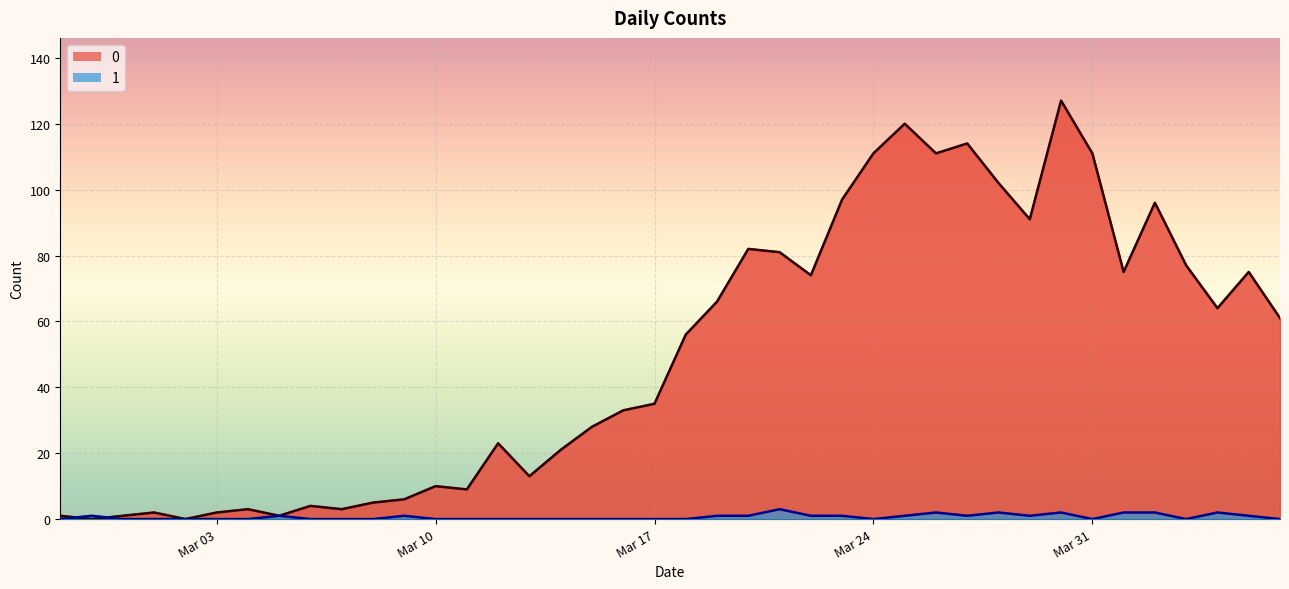

Count the 1 values in the range 0 to 1.

33